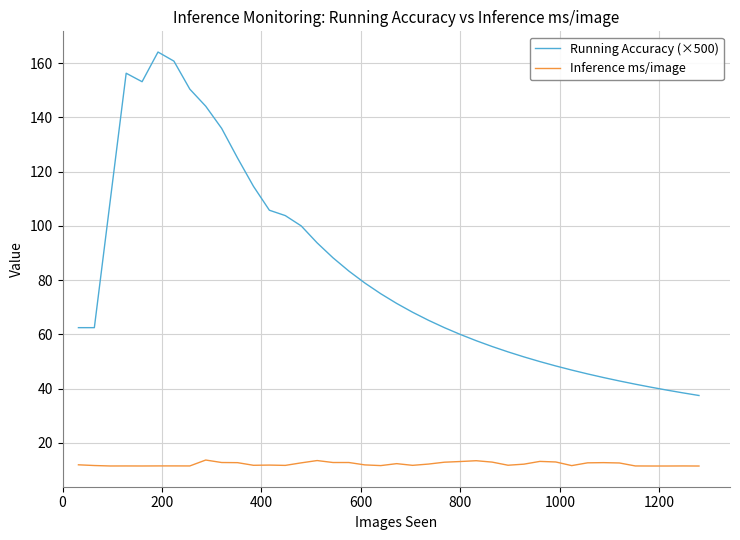

What is the greatest value displayed?

164.1